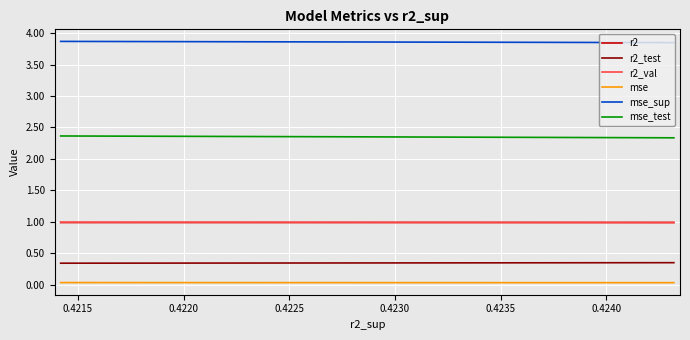

Reading right to left, what are all the values shown in this chart?

r2: 1.0	1.0	1.0	1.0	1.0	1.0	1.0	1.0	1.0	1.0
r2_test: 0.3	0.3	0.3	0.3	0.3	0.3	0.3	0.3	0.3	0.3
r2_val: 1.0	1.0	1.0	1.0	1.0	1.0	1.0	1.0	1.0	1.0
mse: 0.0	0.0	0.0	0.0	0.0	0.0	0.0	0.0	0.0	0.0
mse_sup: 3.9	3.9	3.9	3.9	3.9	3.9	3.9	3.9	3.9	3.8
mse_test: 2.4	2.4	2.4	2.4	2.4	2.3	2.3	2.3	2.3	2.3